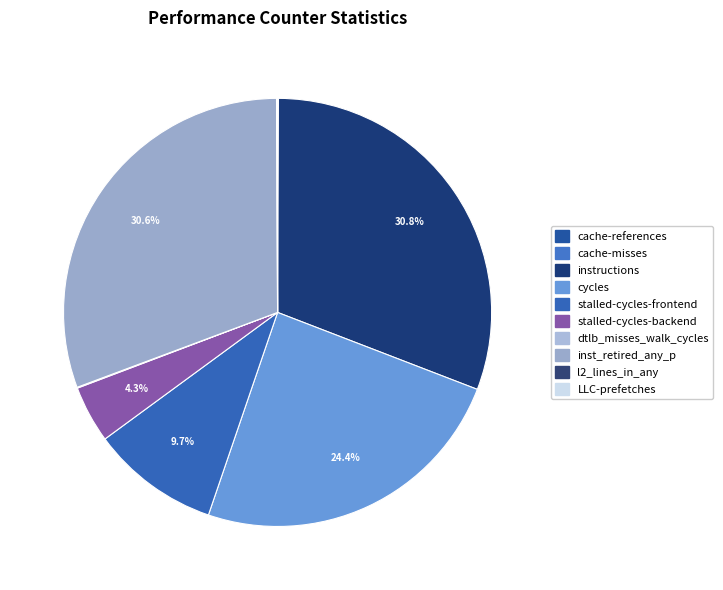

Between stalled-cycles-backend and cycles, which is larger?

cycles